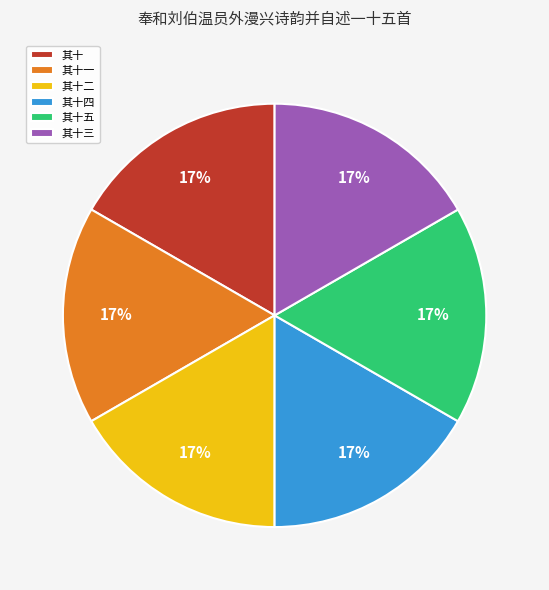

Combined, do 其十四 and 其十二 account for over 50%?

No